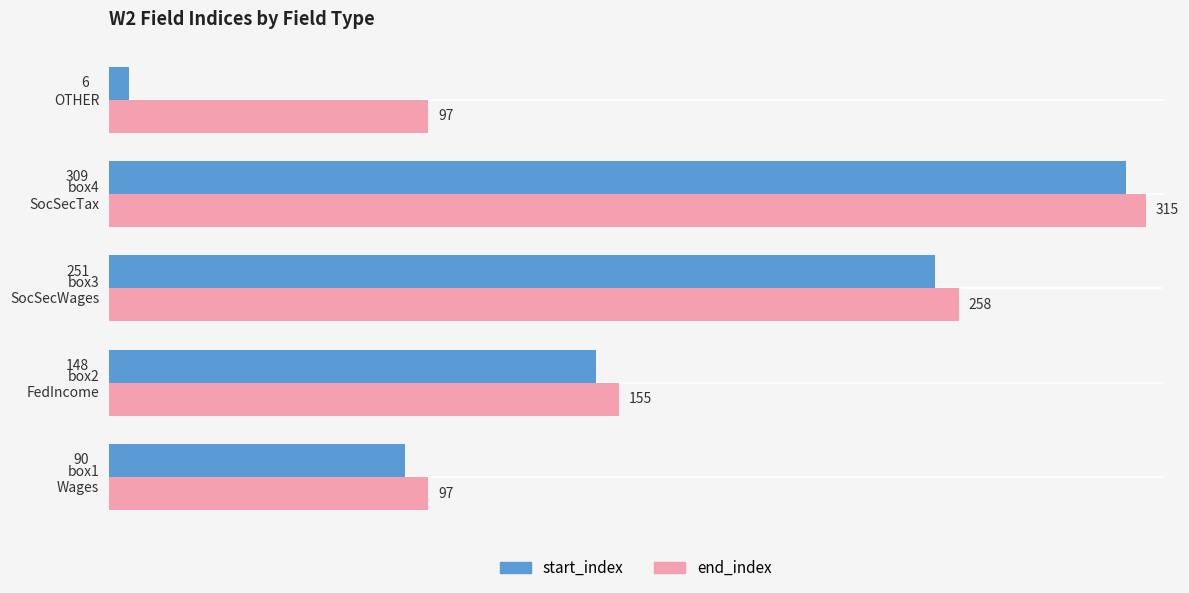

At which label is start_index closest to 157?

box2
FedIncome